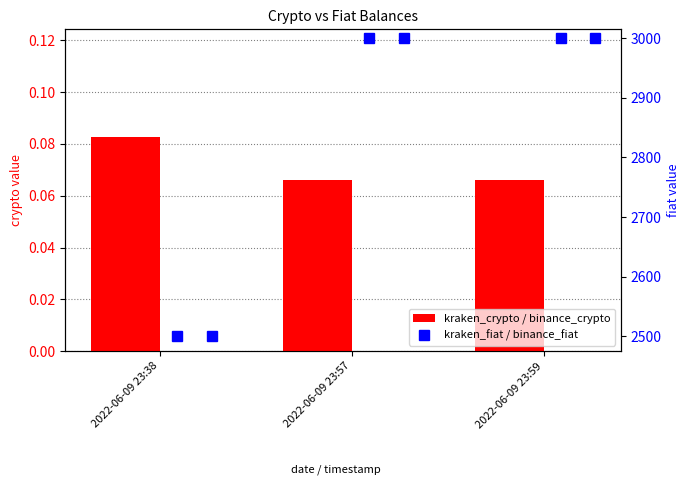

The value of binance_fiat at 2022-06-09 23:38 is 2500.0. True or false?

True